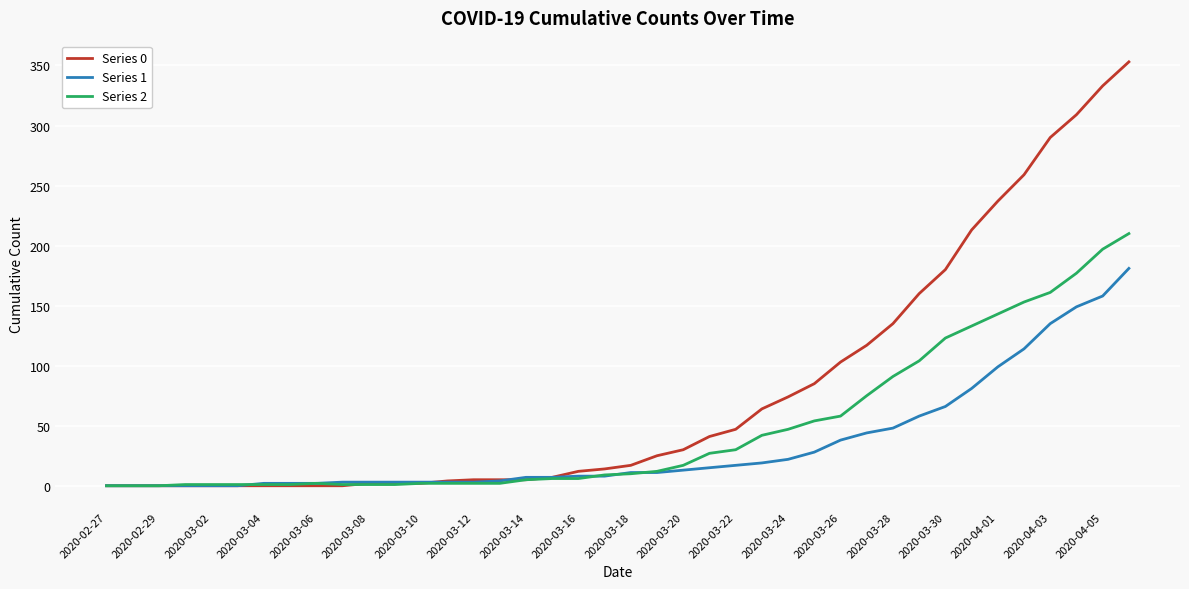

What is the sum of all Series 0 values?

3130